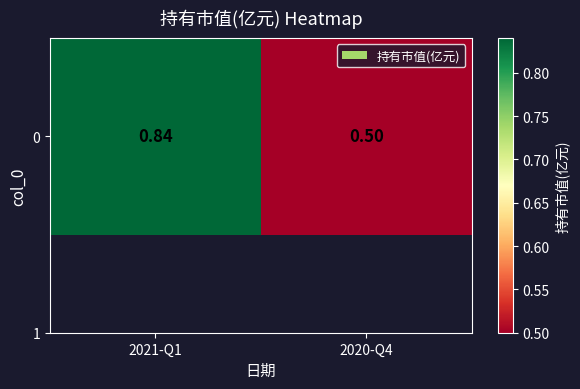

What is the change in value from 2021-Q1 to 2020-Q4?

-0.3